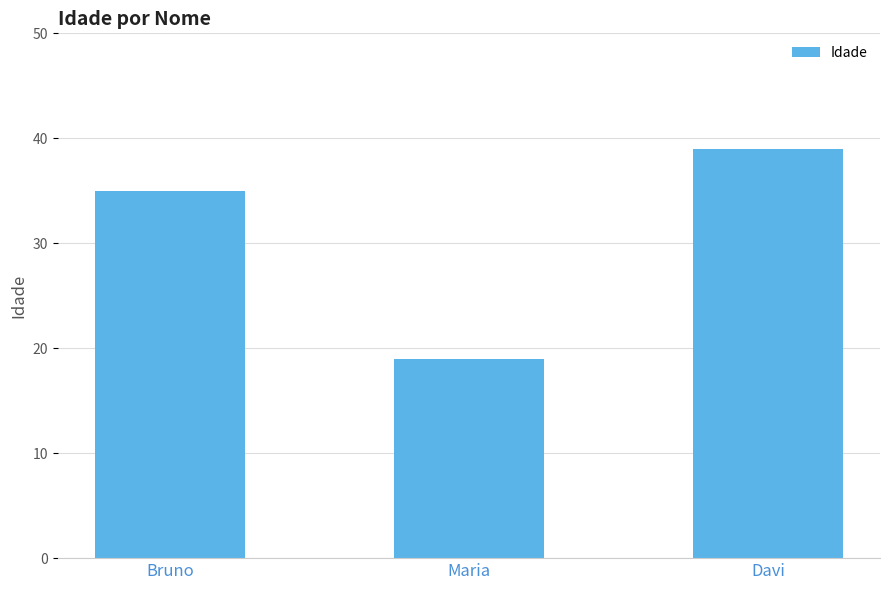

What is the label of the 2nd bar from the left?

Maria